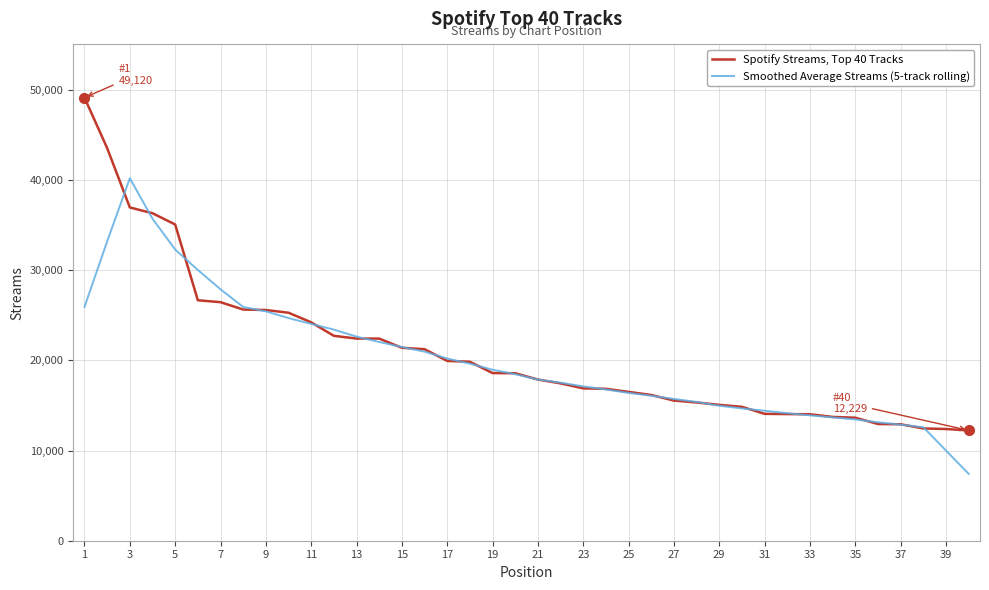

Which series has the largest range (max minus min)?

Spotify Streams, Top 40 Tracks